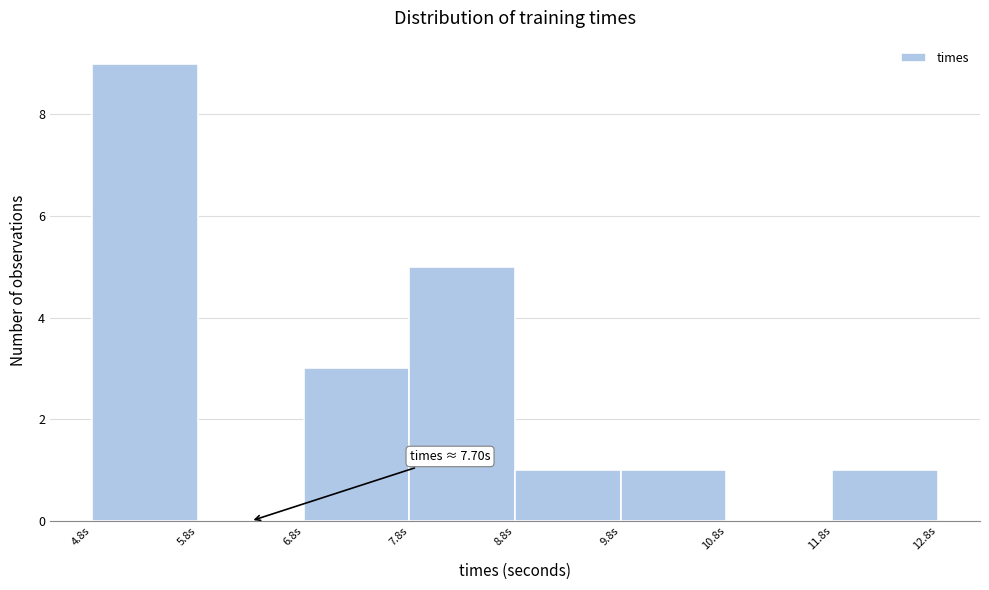

Which range on the x-axis has the tallest bar?

4.8 to 5.8